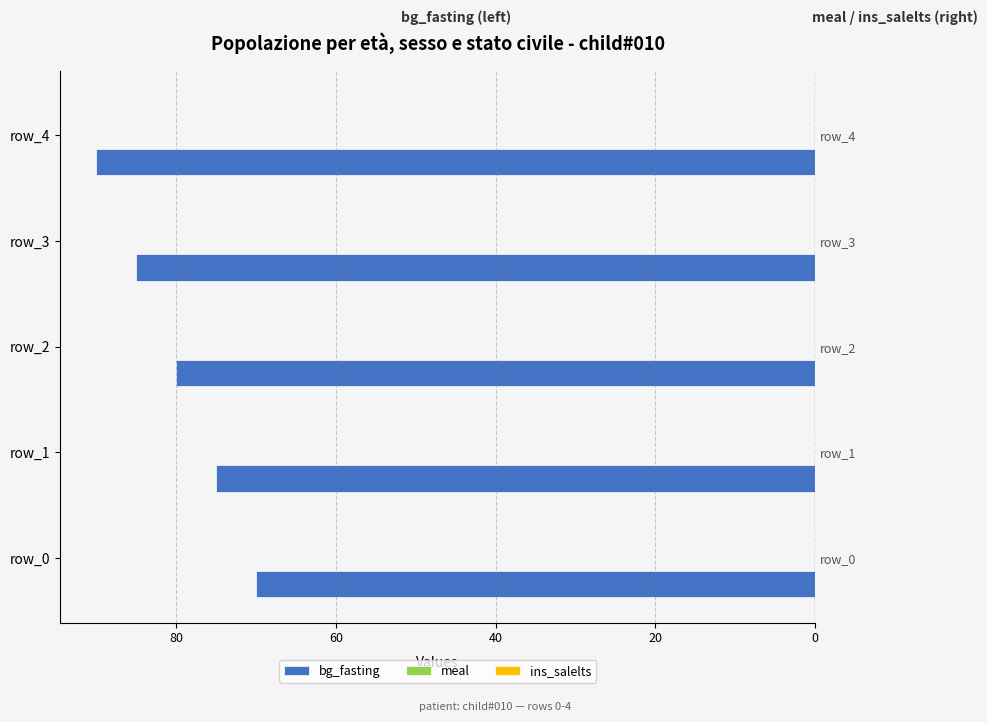

Are the bars grouped side by side (vs. stacked)?

Yes